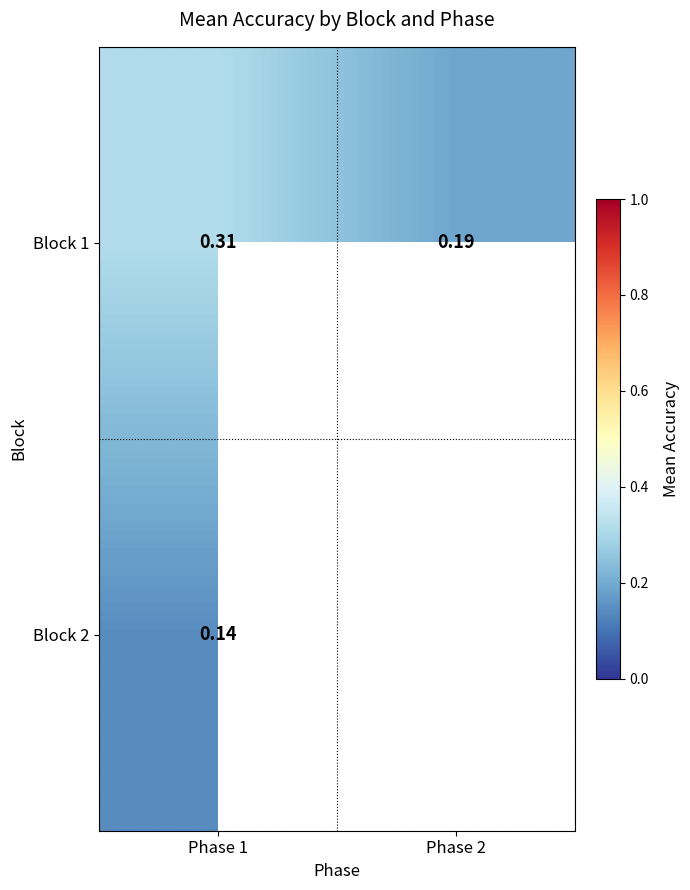

At which category is the sum across all series the highest?

Phase 1